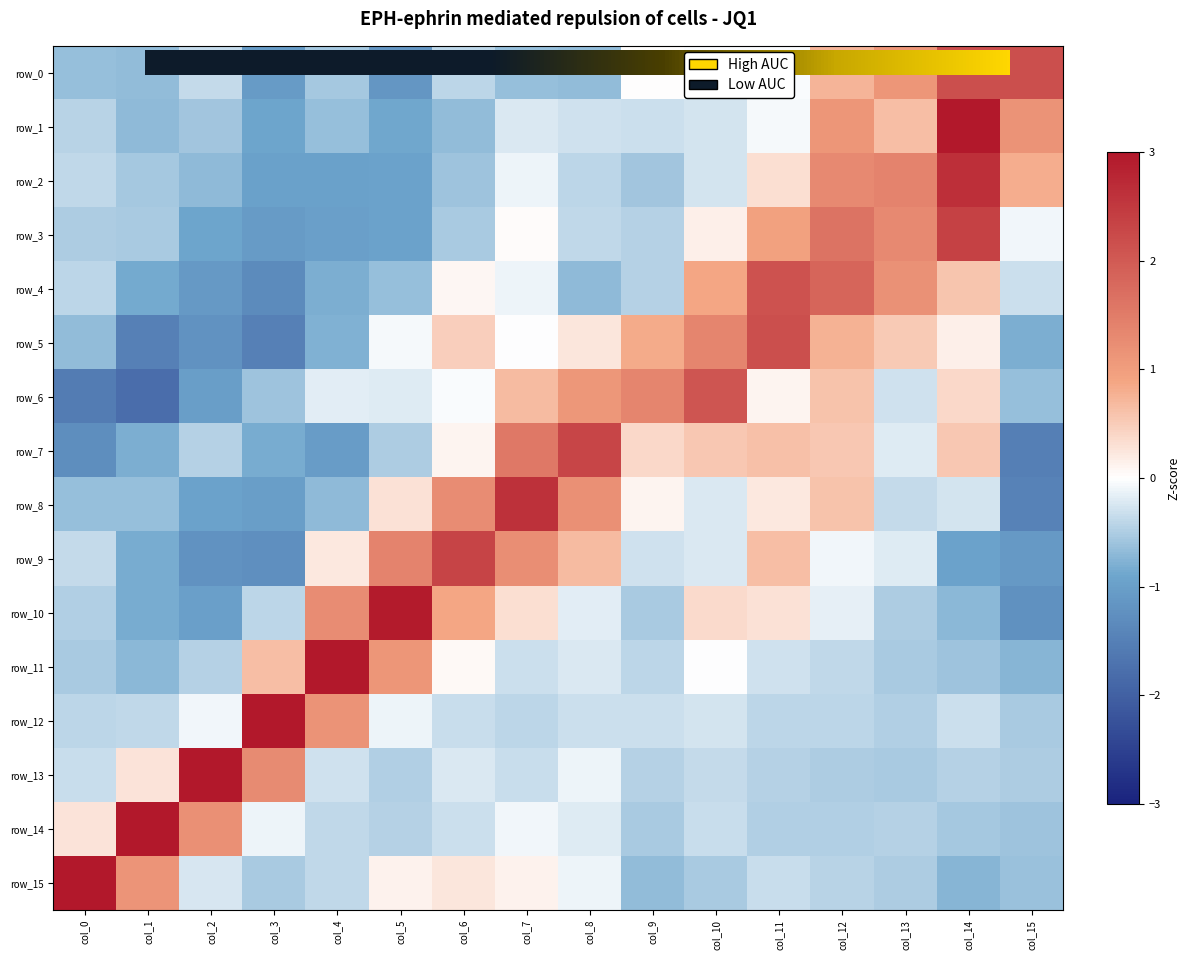

Is the value of row_7 at col_4 greater than the value of row_2 at col_15?

No